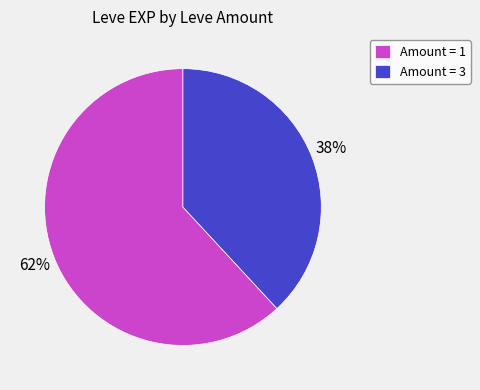

Does Amount = 1 account for over 50% of the chart?

Yes